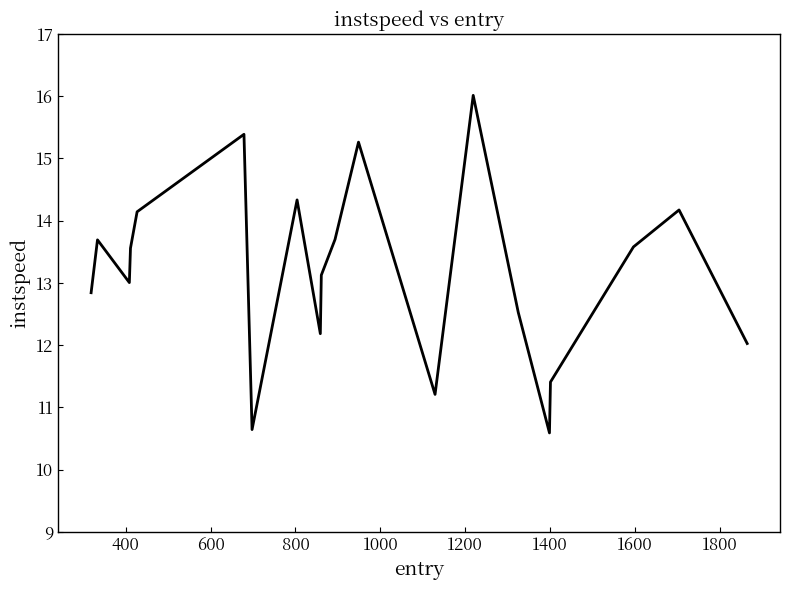

What is the minimum value shown in the chart?

10.6